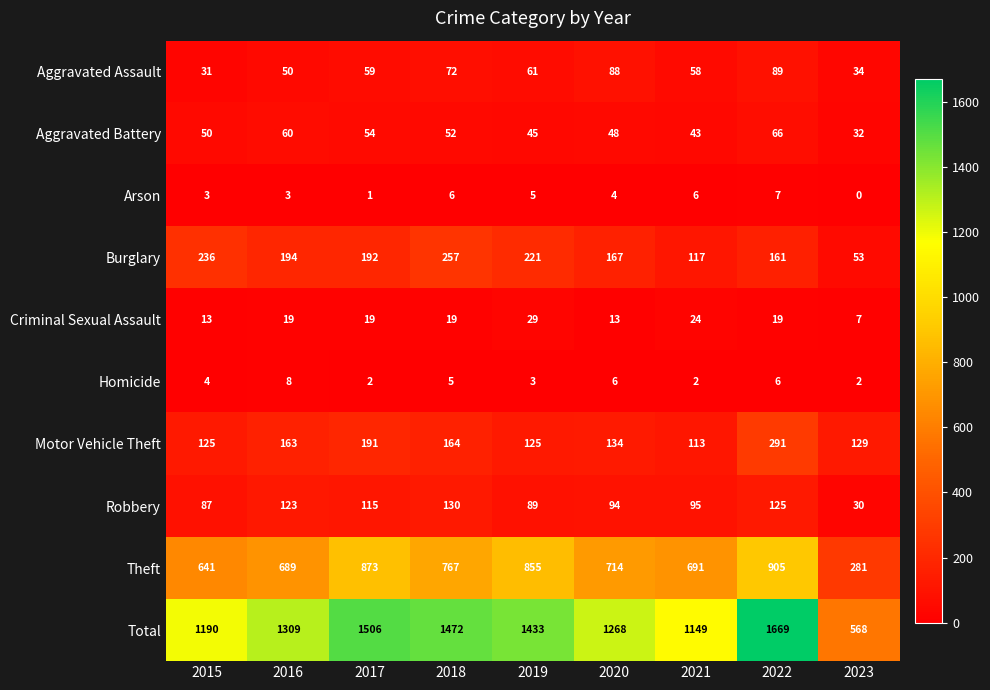

What is the greatest value displayed?

1669